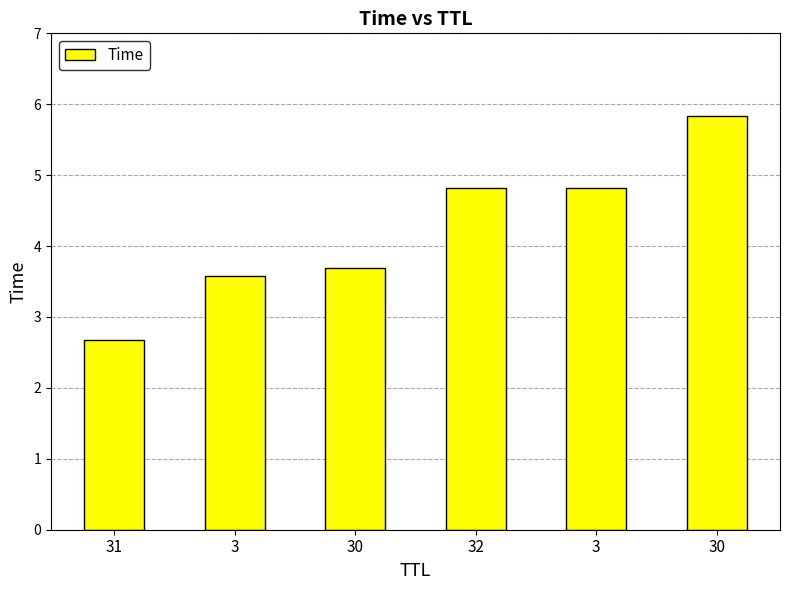

What is the label of the 3rd bar from the left?

30